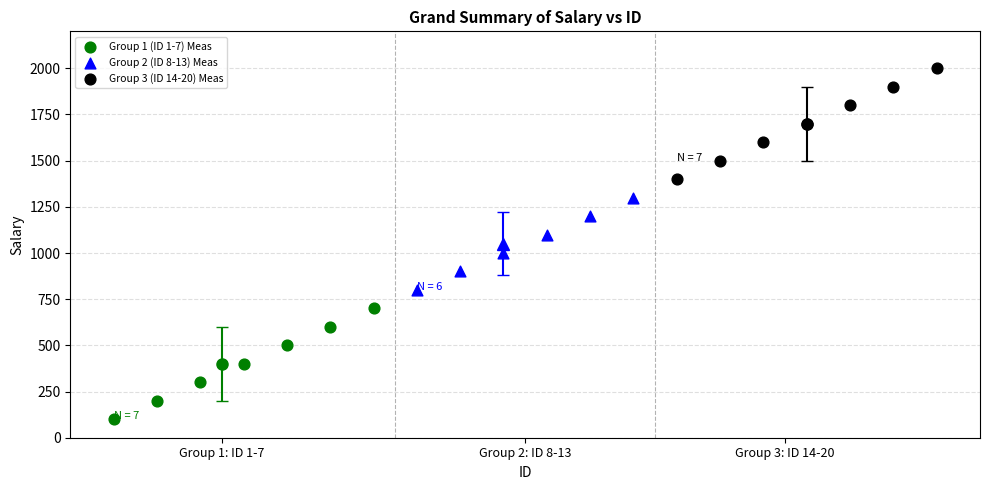

Which series reaches the minimum Y coordinate?

Group 1 (ID 1-7) Meas